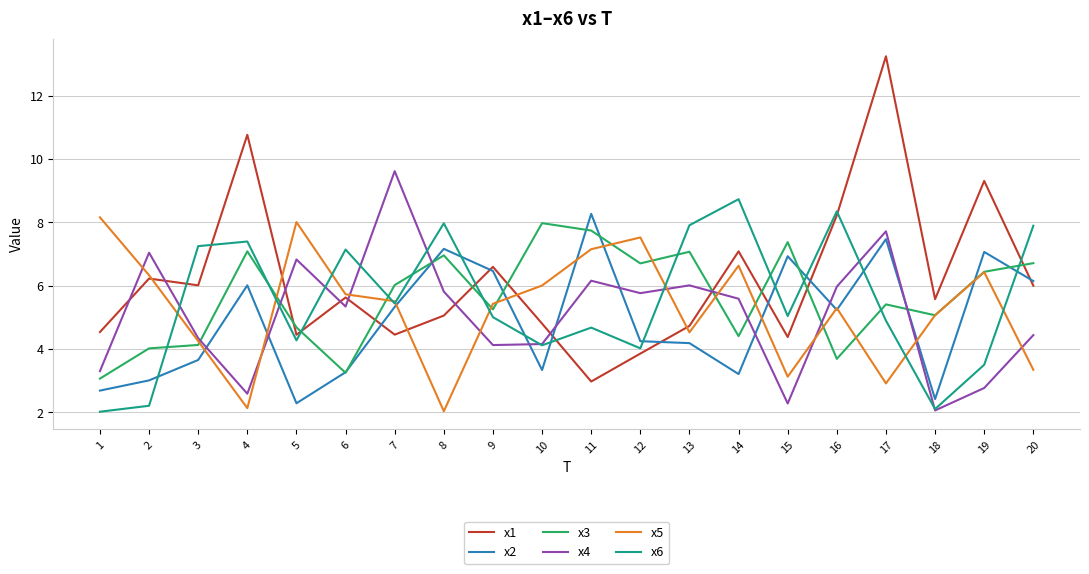

Does the chart display data point markers on the line(s)?

No